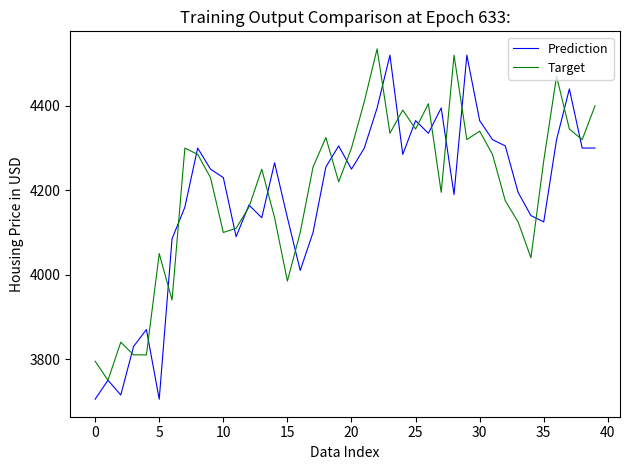

After their last crossing, which series has the higher values: Prediction or Target?

Target